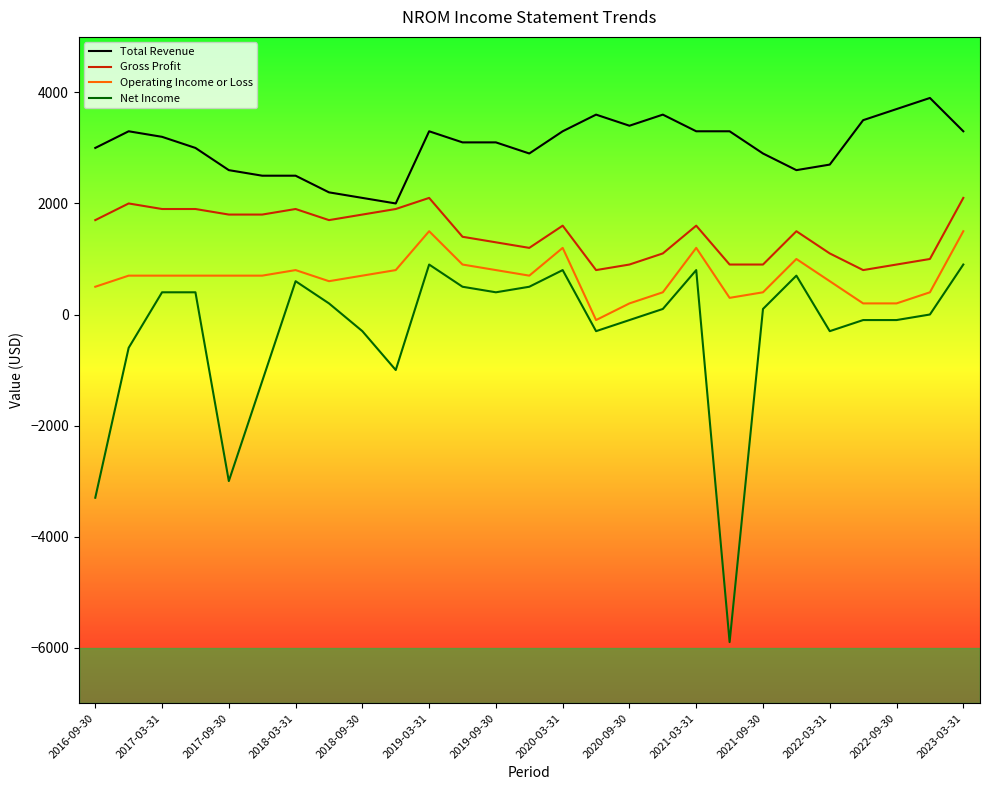

Which series has the widest spread of values?

Net Income